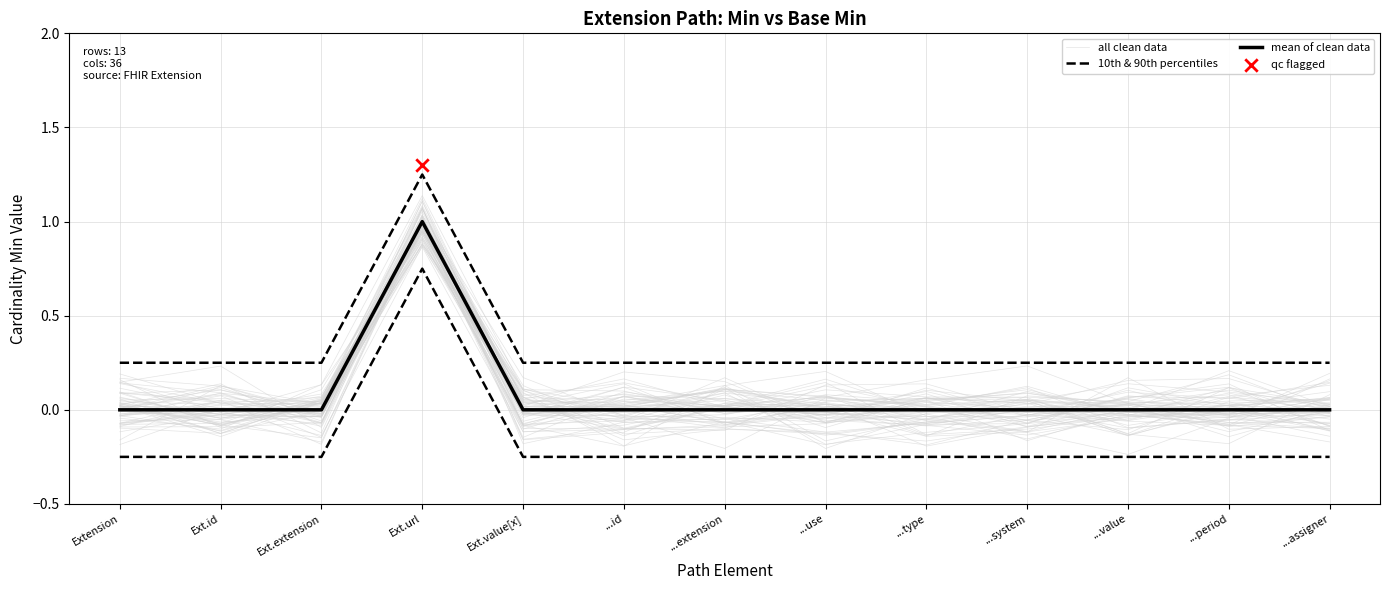

At how many categories does at least one series exceed 0?

7